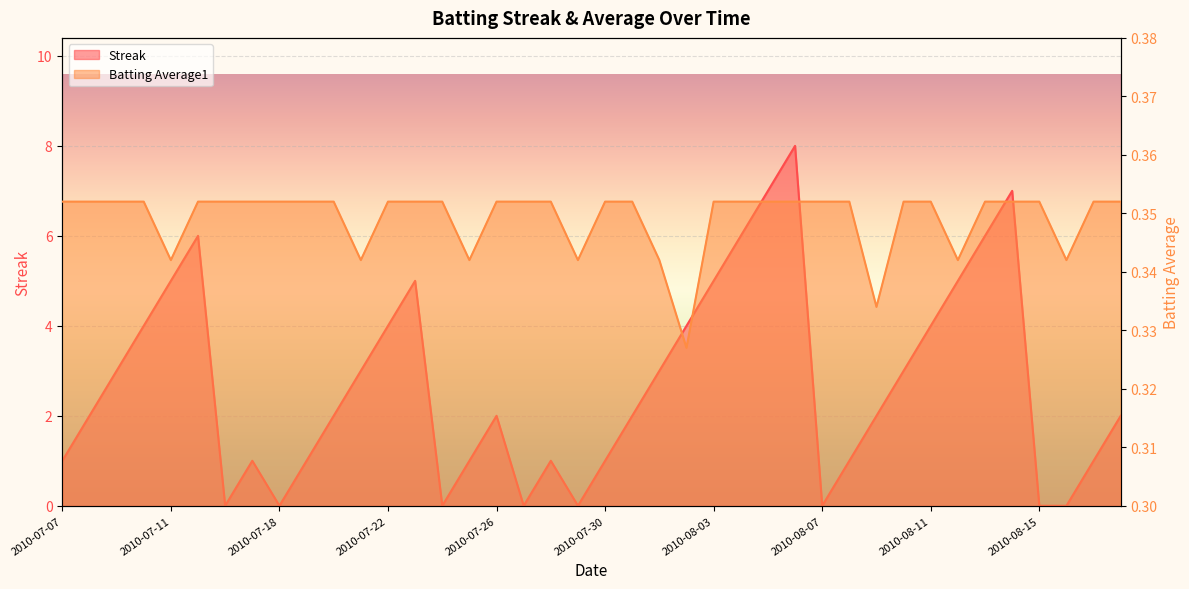

How many lines are shown in the chart?

2